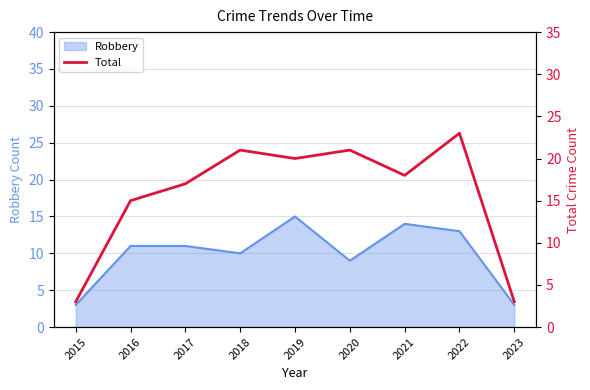

Does the chart have visible grid lines?

Yes